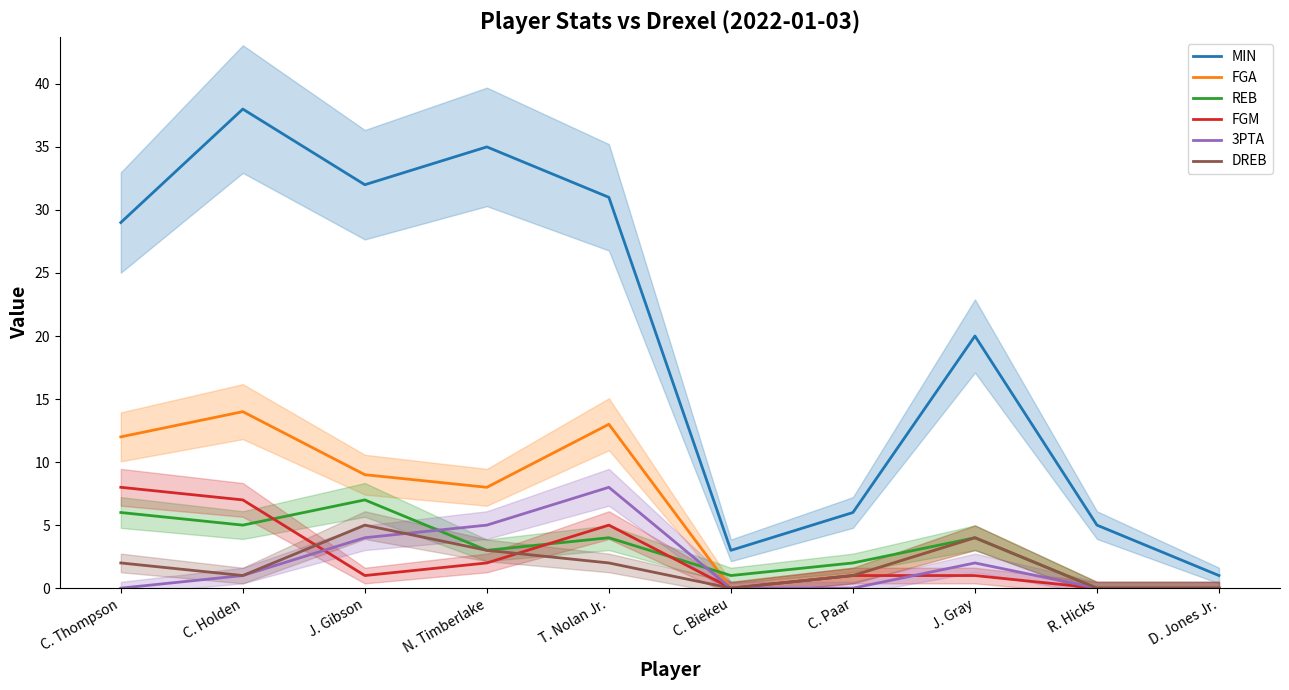

True or false: DREB has more than 1 points higher than both neighbors.

True